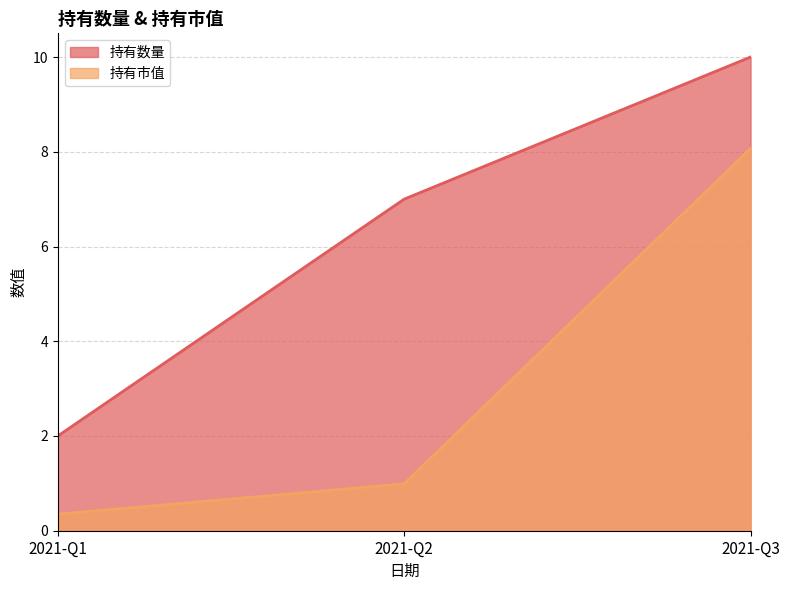

Reading right to left, extract all data points from this chart.

持有数量: 2021-Q3=10.0	2021-Q2=7.0	2021-Q1=2.0
持有市值: 2021-Q3=8.1	2021-Q2=1.0	2021-Q1=0.3